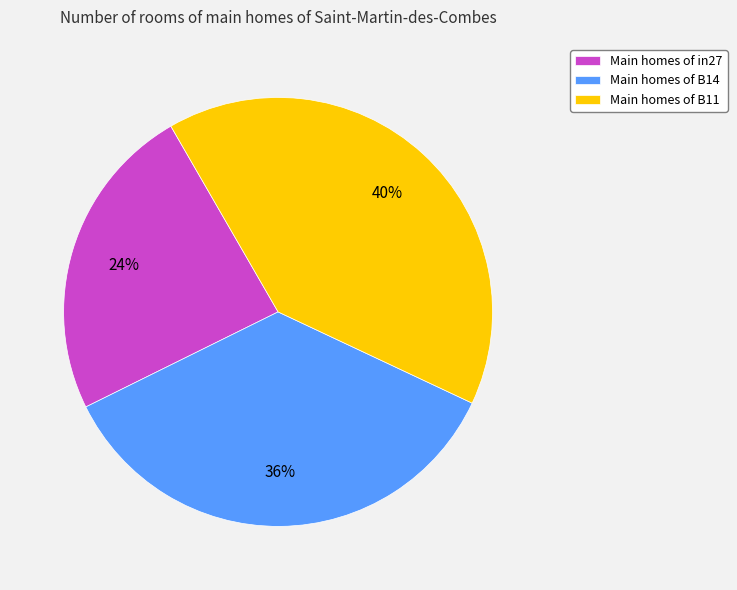

How many slices are in this pie chart?

3